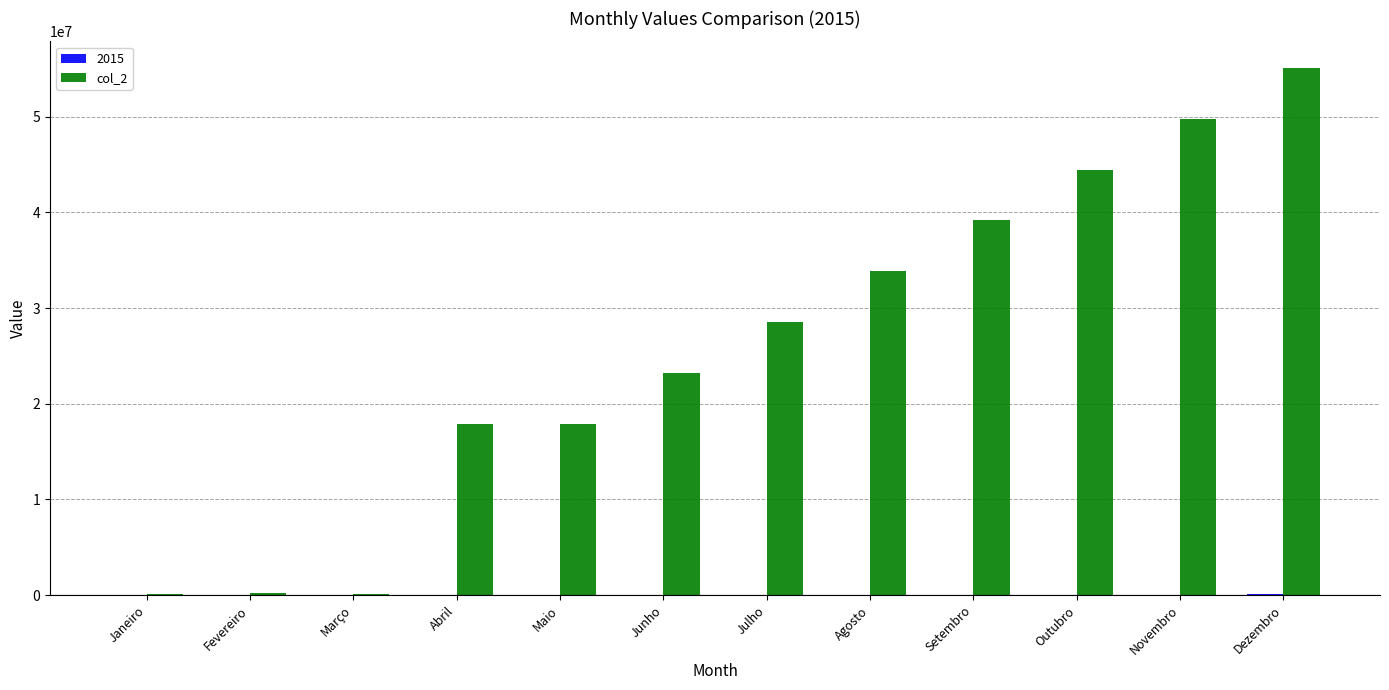

The value of col_2 at Julho is 14683740.4. True or false?

False